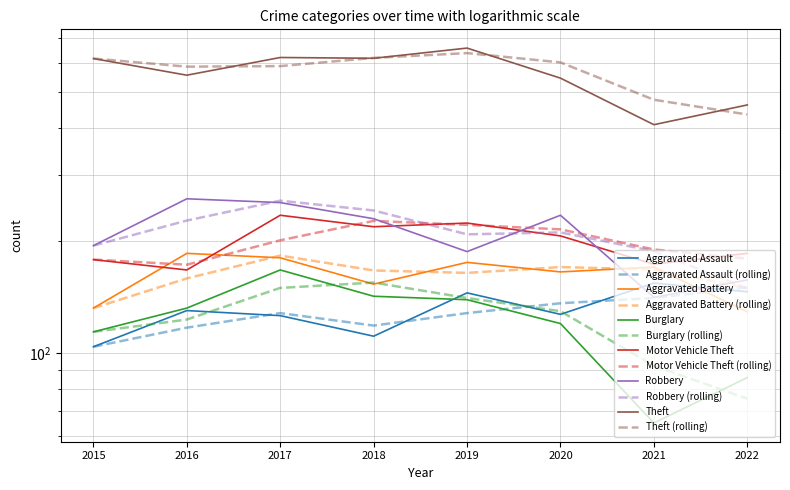

What is the value of the Aggravated Assault point at the 6th from the left?

127